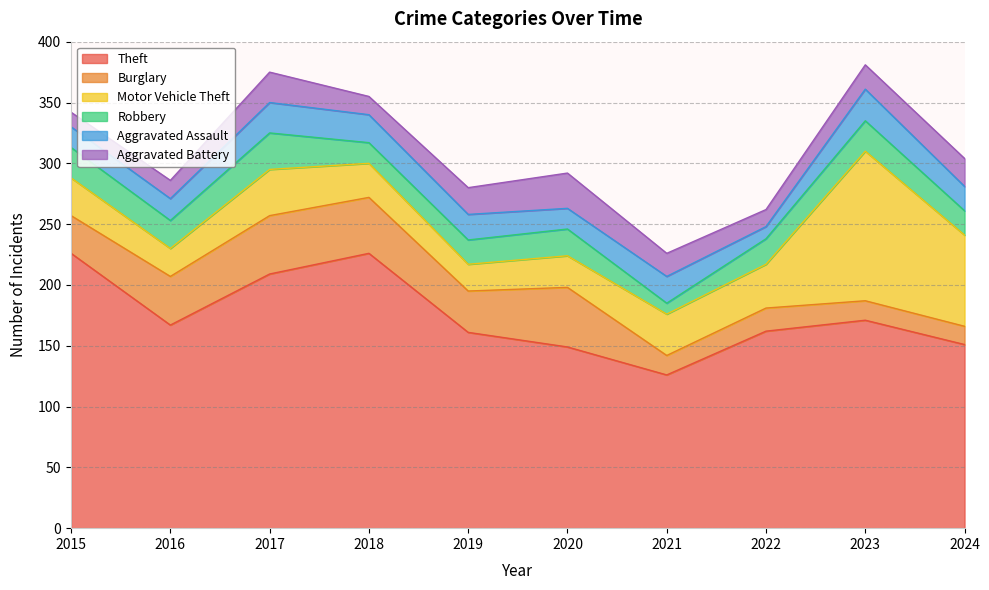

At which label does Motor Vehicle Theft reach its peak?

2023